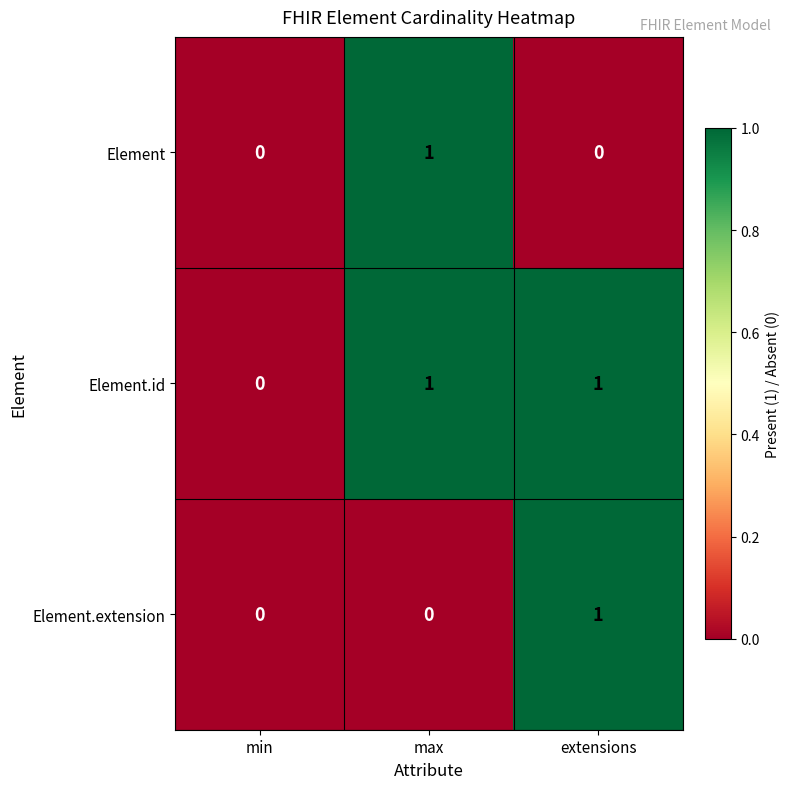

Reading right to left, list all the values displayed in this chart.

Element: extensions=0	max=1	min=0
Element.id: extensions=1	max=1	min=0
Element.extension: extensions=1	max=0	min=0